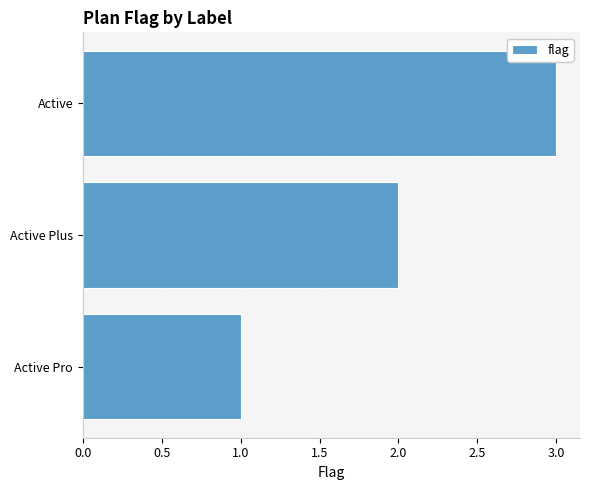

Does the chart contain stacked bars?

No